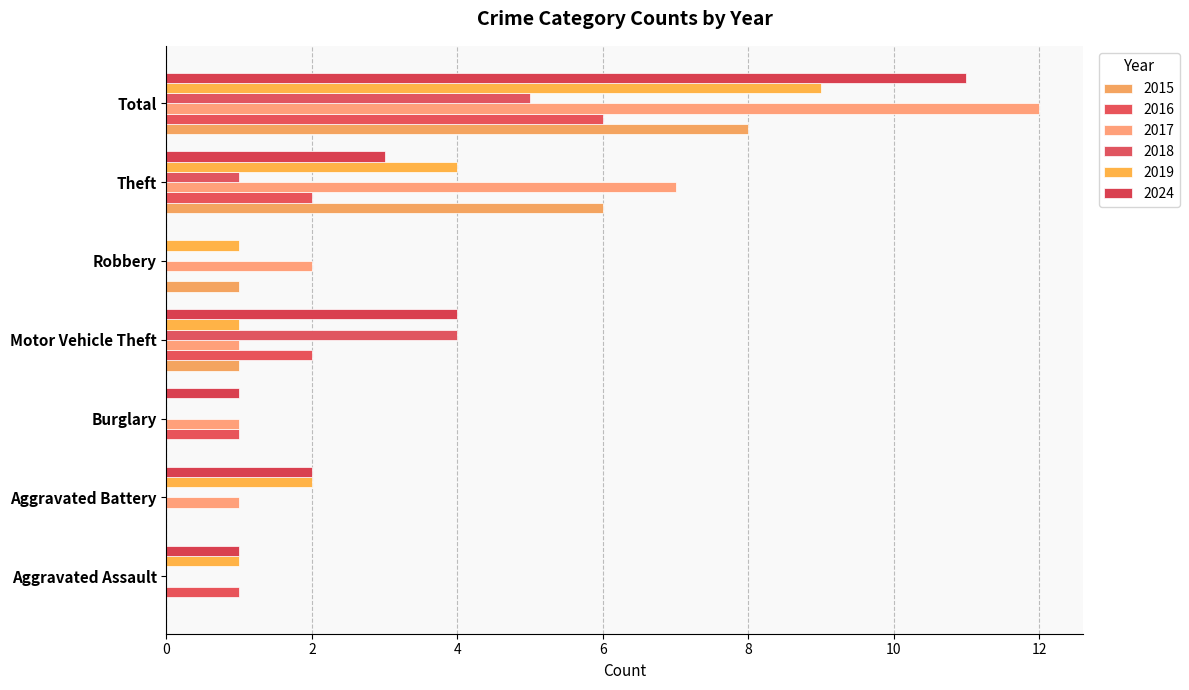

How many positive values does the 2024 series have?

6